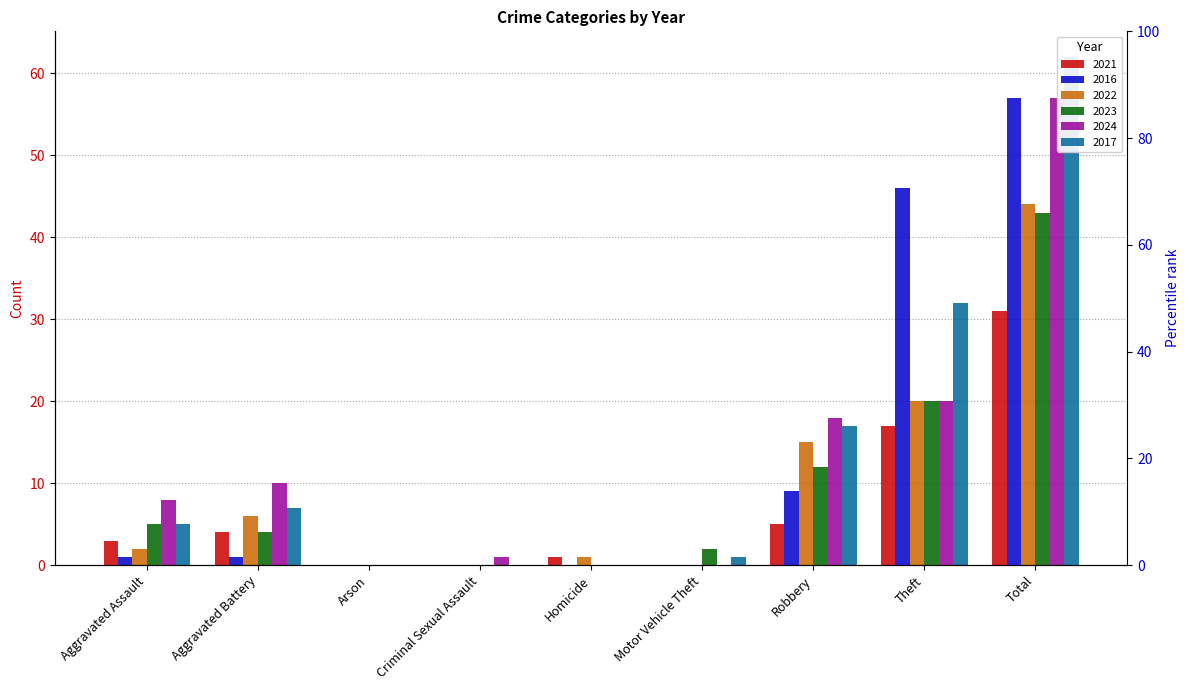

How many positive values does the 2024 series have?

6